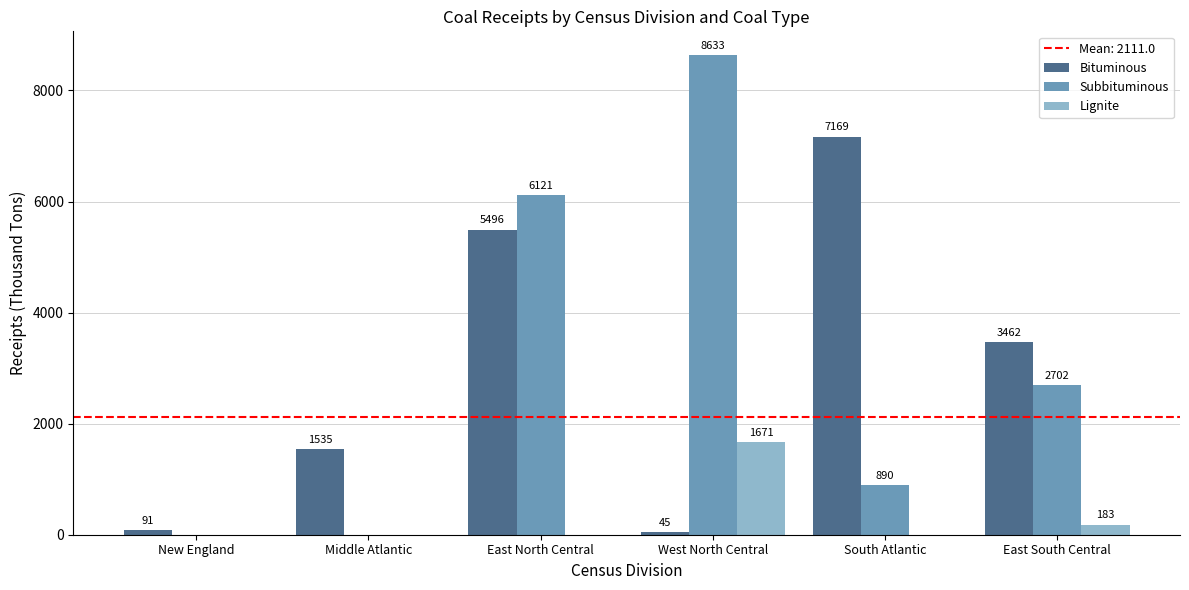

Reading right to left, transcribe all the data shown in this chart.

Bituminous: 3462	7169	45	5496	1535	91
Subbituminous: 2702	890	8633	6121	0	0
Lignite: 183	0	1671	0	0	0